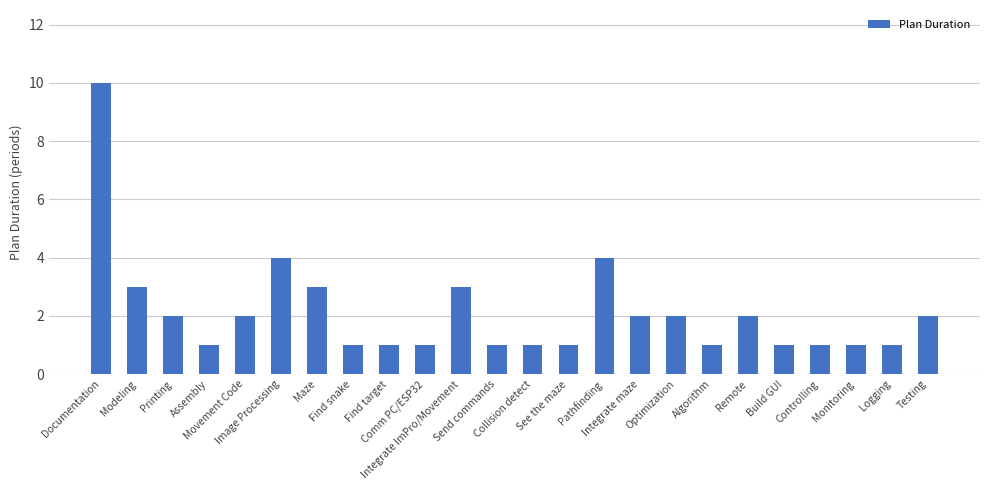

How many values are below 2?

12